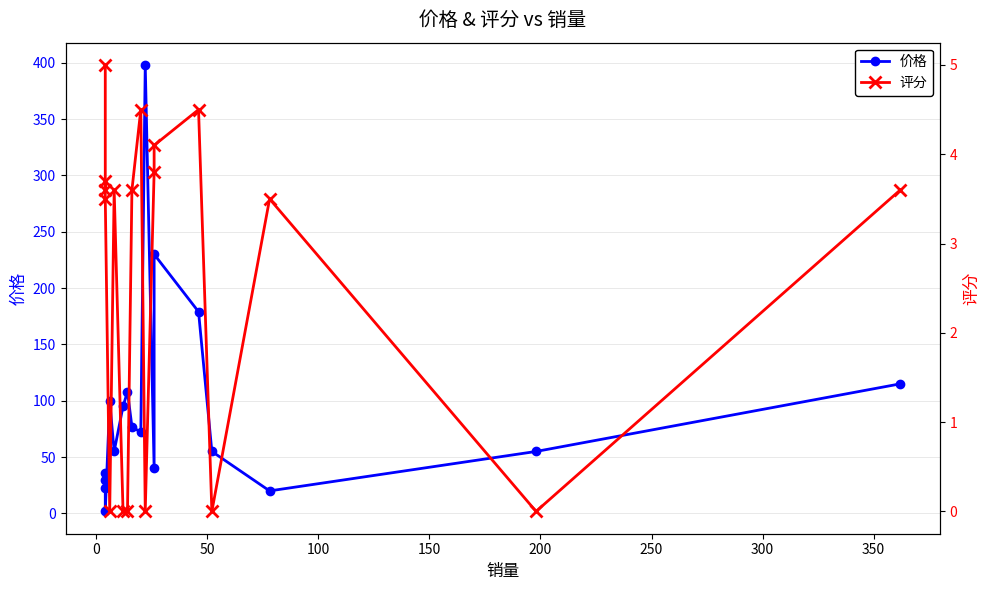

What position from the left is 350?

9